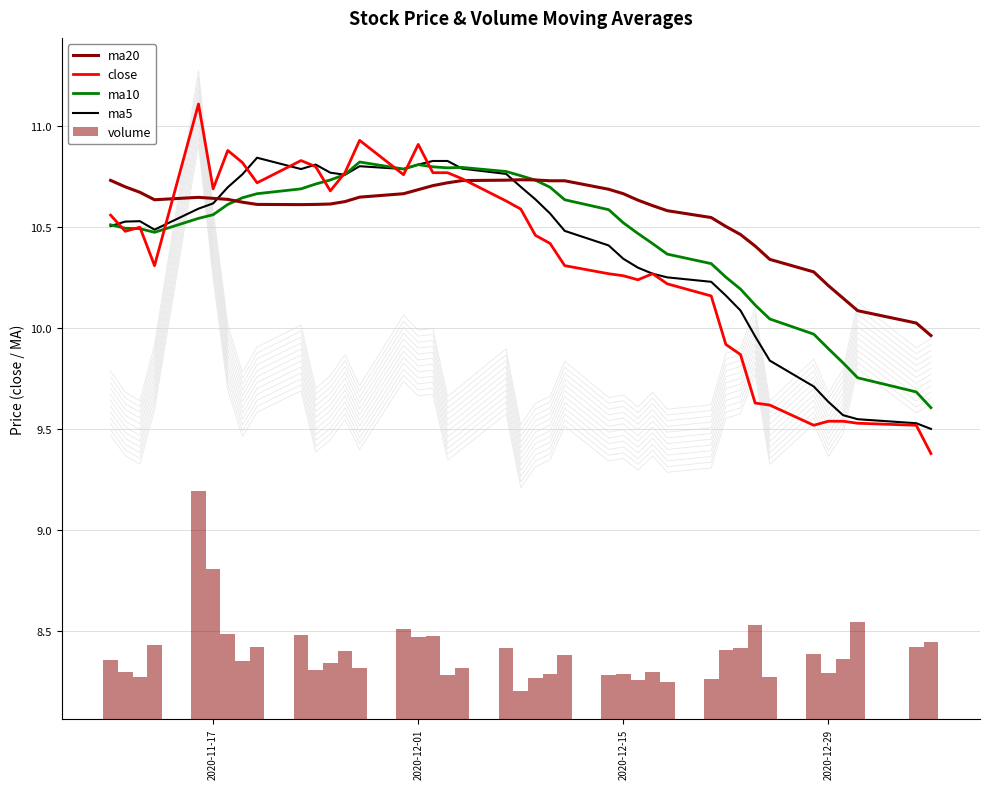

What is the highest value of the close series?

11.1